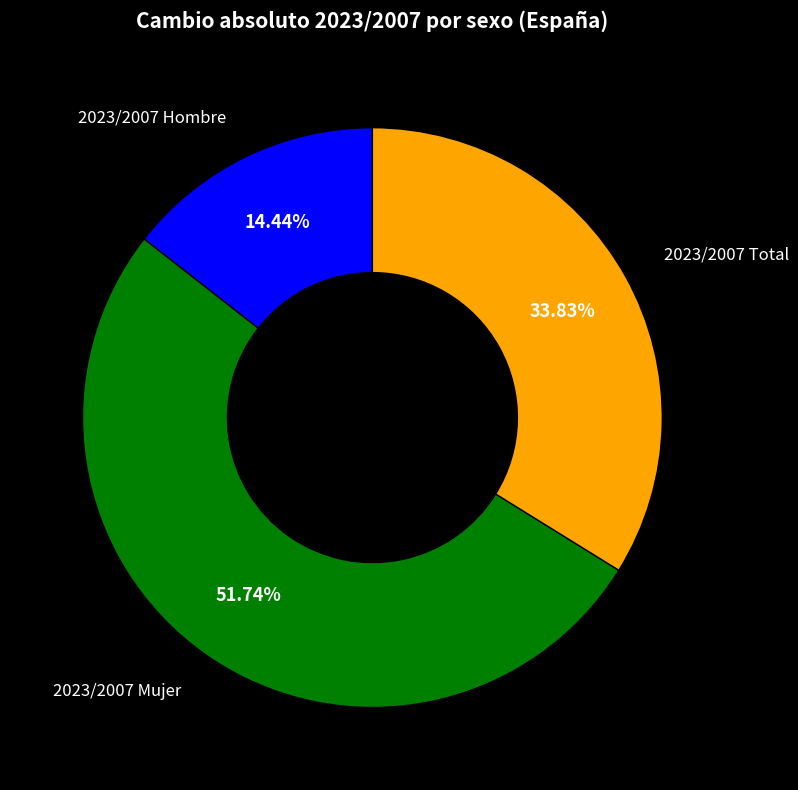

Rank the categories by value from highest to lowest.

2023/2007 Mujer, 2023/2007 Total, 2023/2007 Hombre